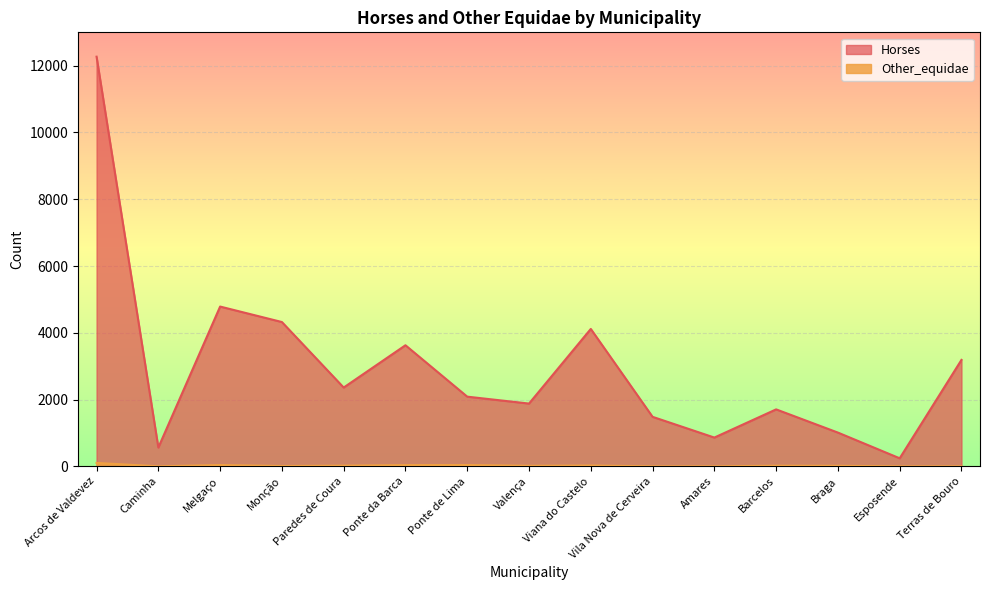

At which category does Horses reach its first local valley?

Caminha